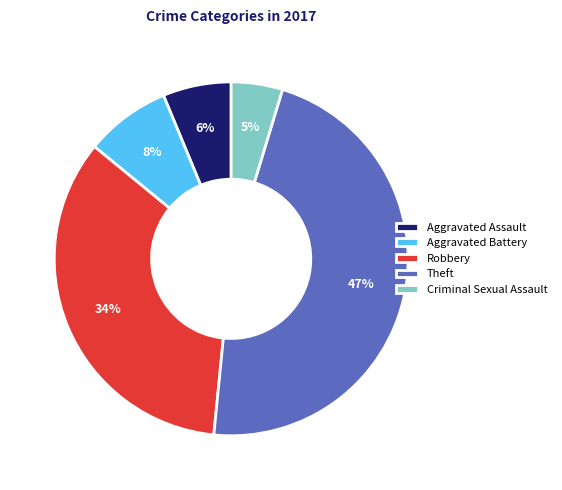

The Theft slice represents 40% of the pie. True or false?

False